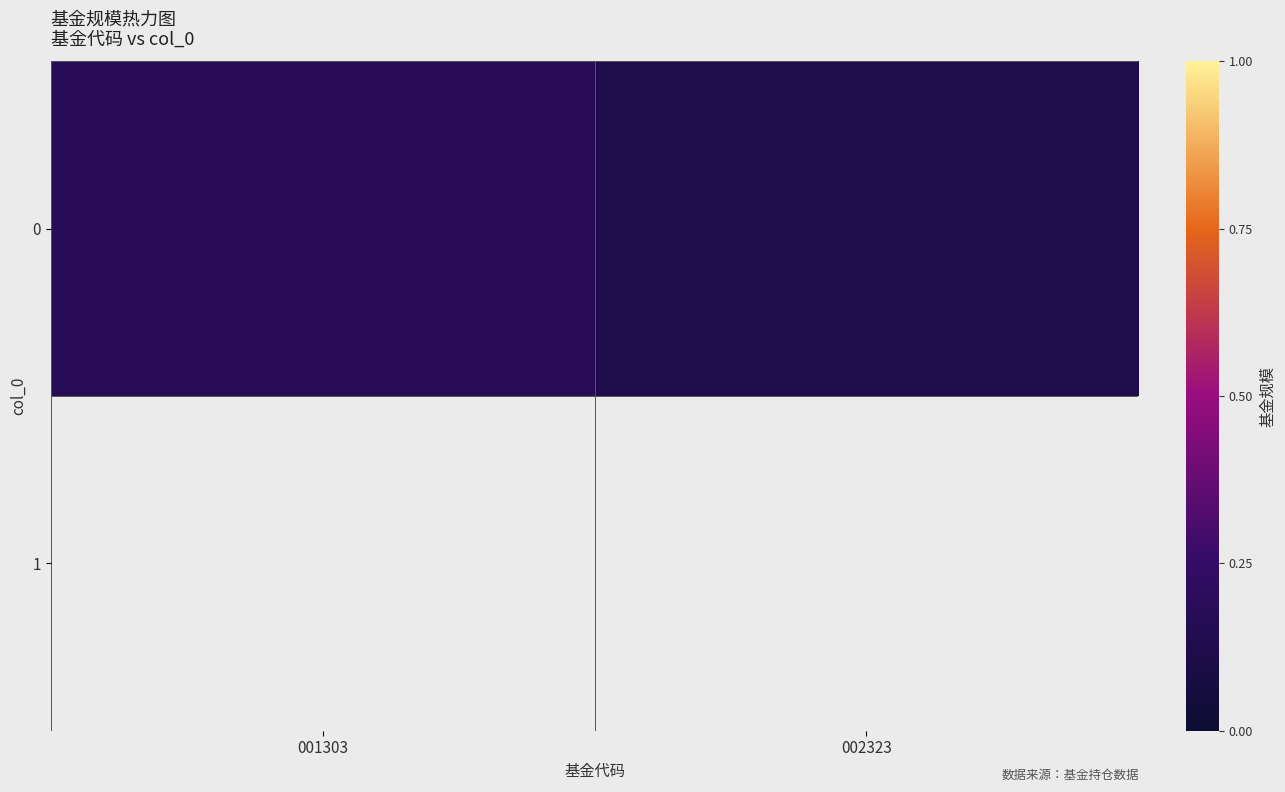

The chart shows a value of 0.1 at 001303. True or false?

False